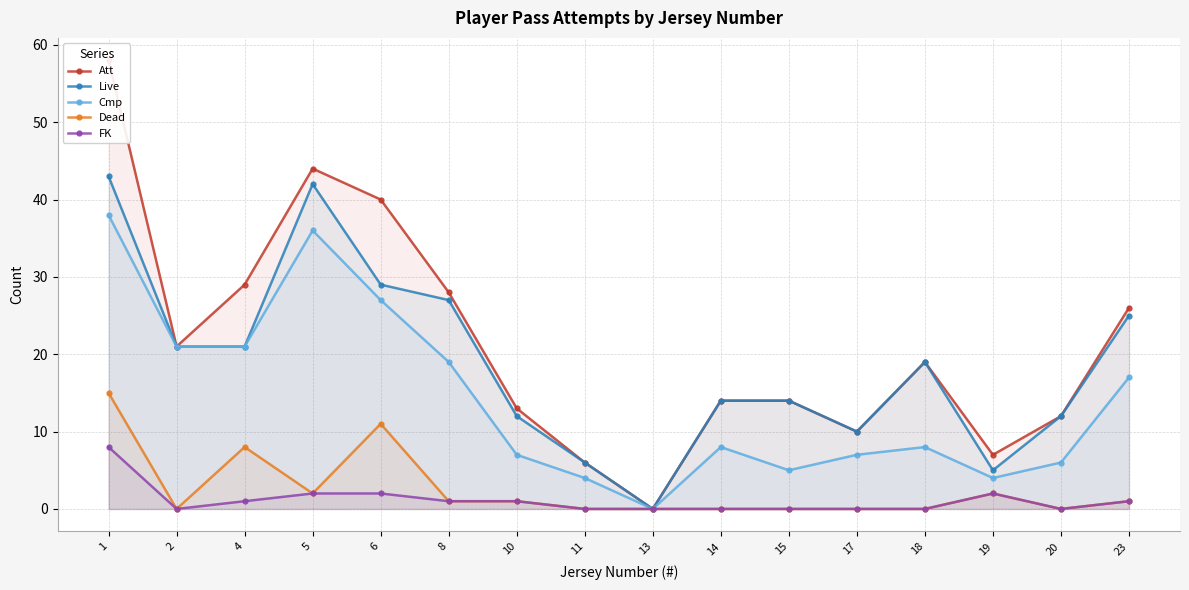

At which category is the sum across all series the highest?

1